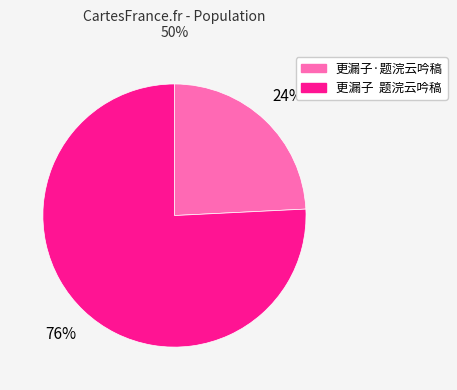

How many segments does this pie chart have?

2